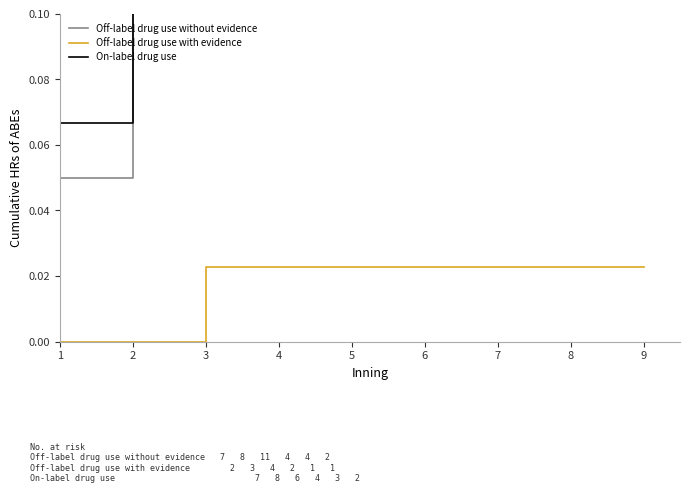

Which series has the largest total across all categories?

Off-label drug use without evidence